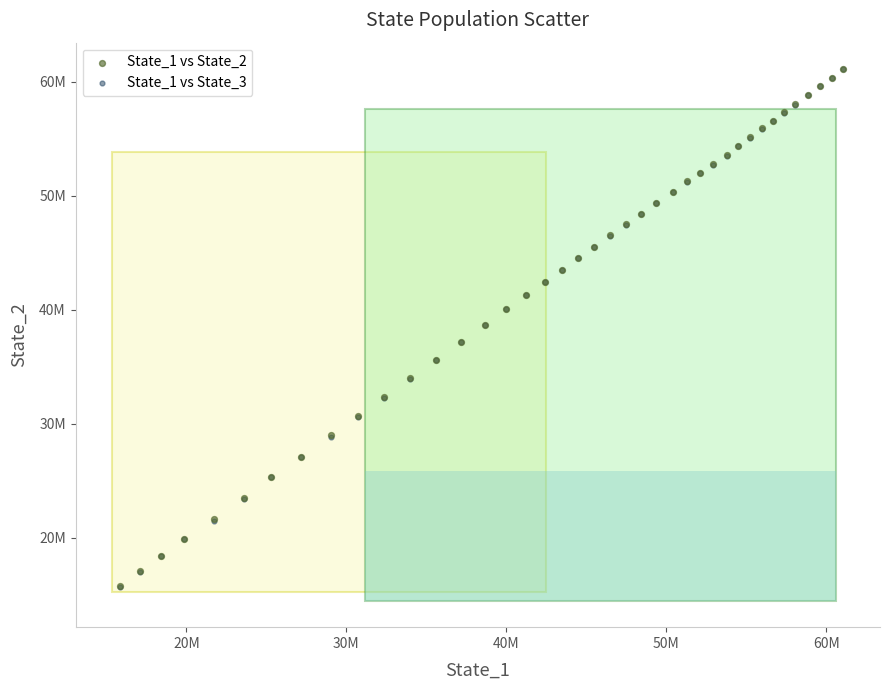

What are all the series names shown in the legend?

State_1 vs State_2, State_1 vs State_3